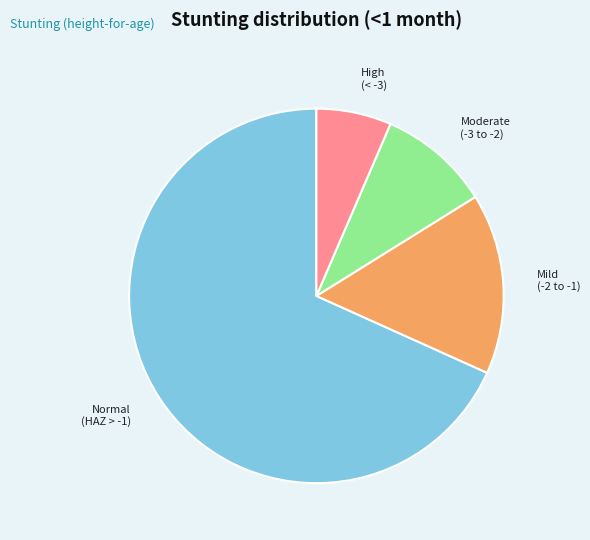

How many slices are in this pie chart?

4